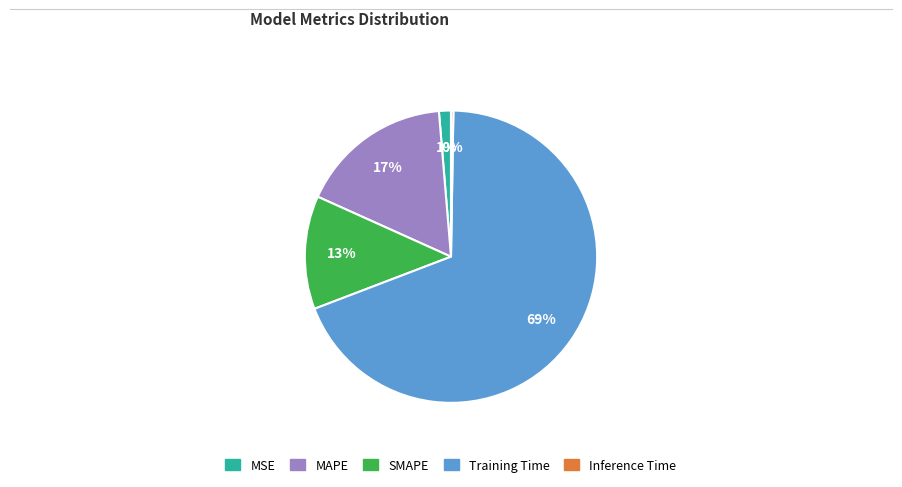

To the nearest percent, what percentage of the pie is Training Time?

69%